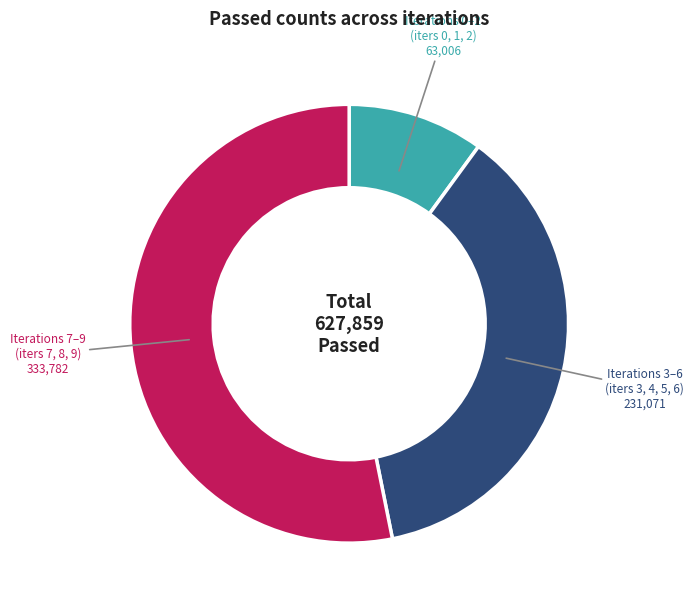

The Iterations 3–6 slice represents 32% of the pie. True or false?

False